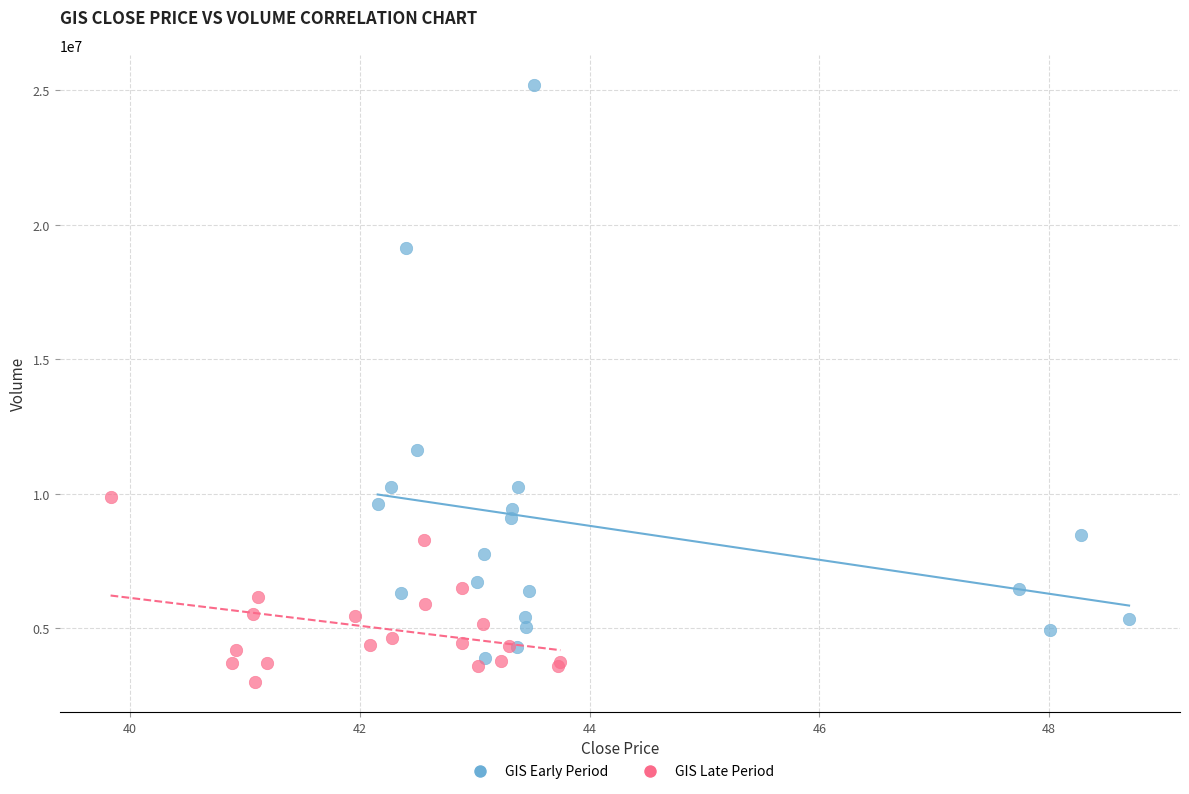

Which series has the widest spread of Y values?

GIS Early Period